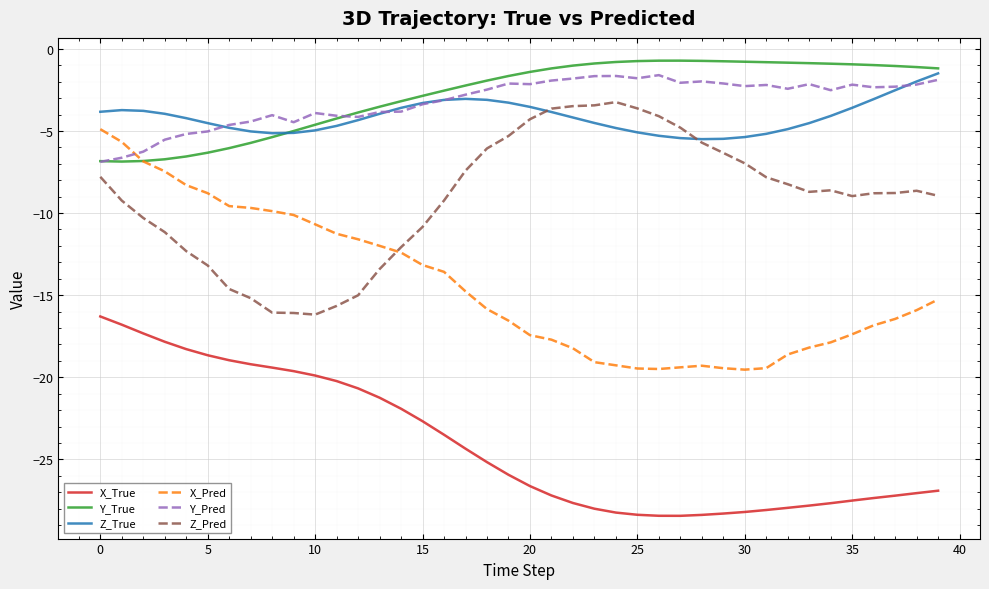

True or false: Y_True and Z_Pred intersect in this chart.

False